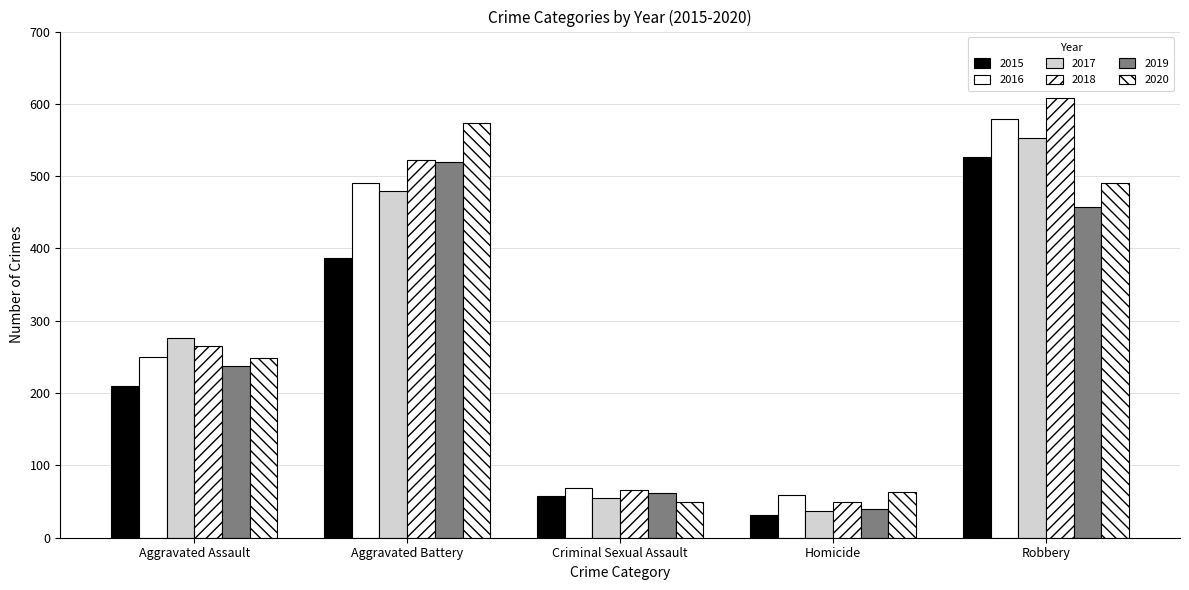

How many data points does each series have?

5